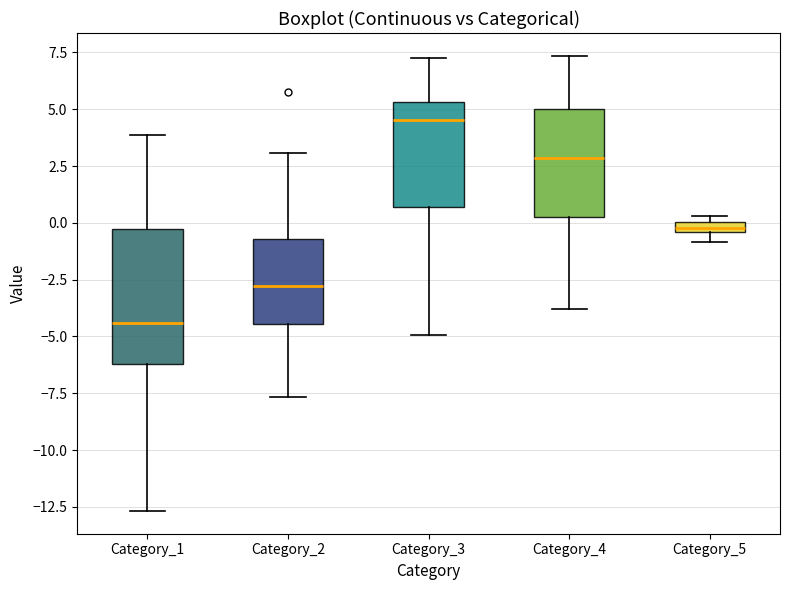

Which box is the tallest, from its lower edge to its upper edge?

Category_1